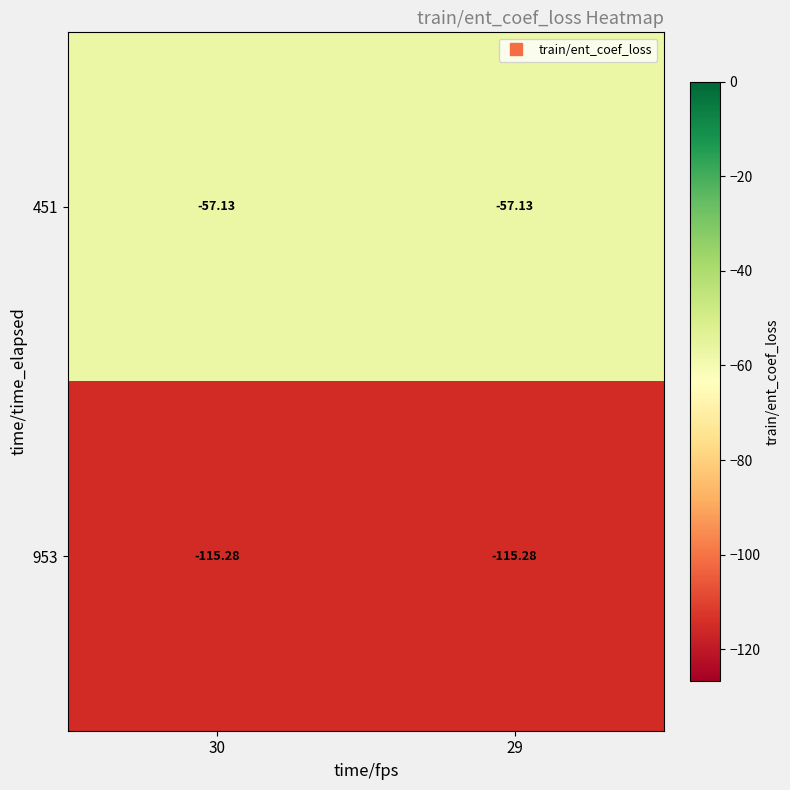

How many distinct data groups are displayed?

2